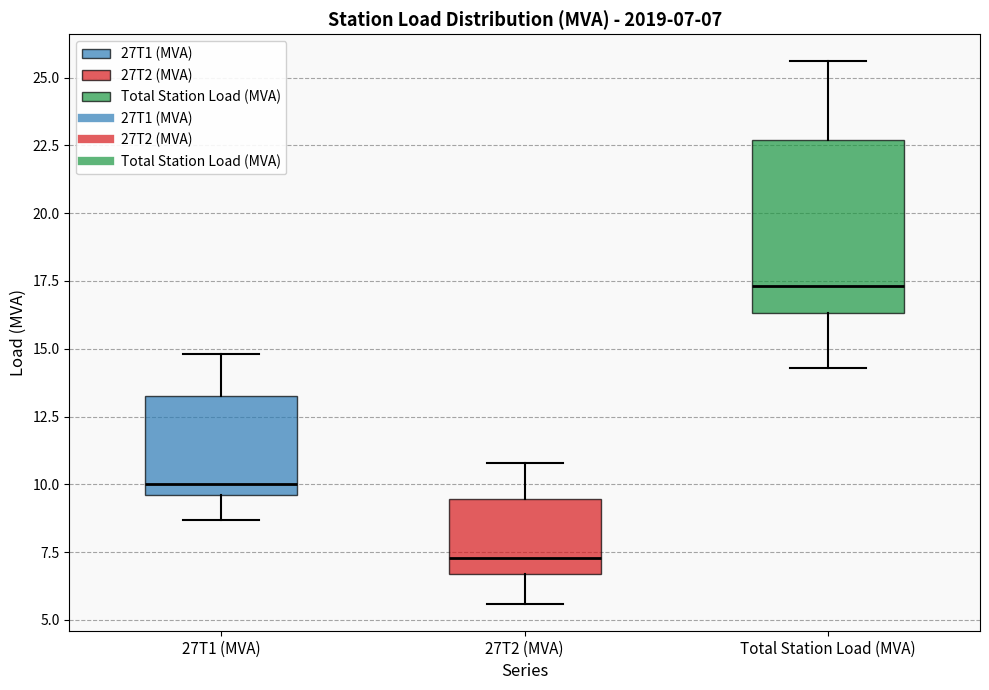

Which box's median line is the highest?

Total Station Load (MVA)